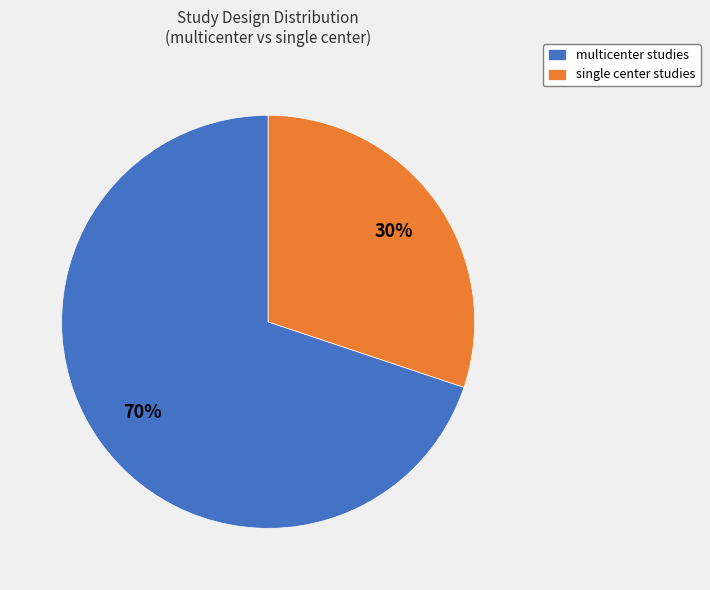

Do single center studies and multicenter studies together represent more than half of the pie?

Yes